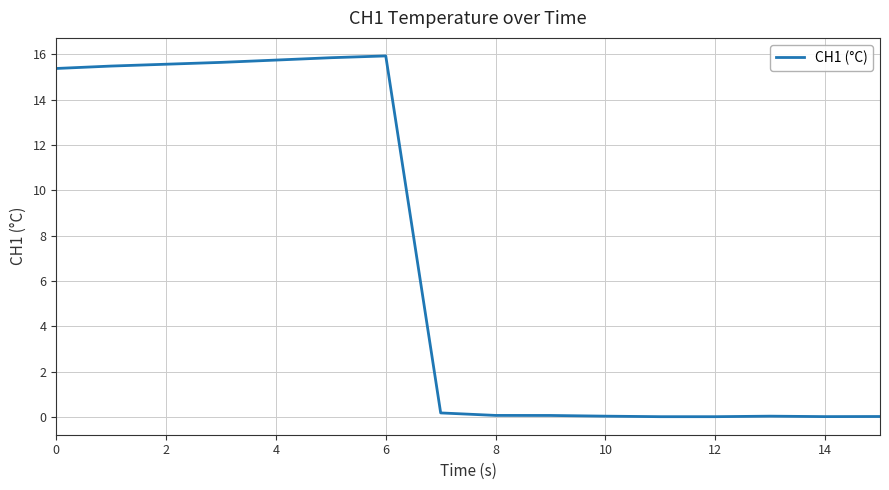

What is the maximum value shown in the chart?

15.9